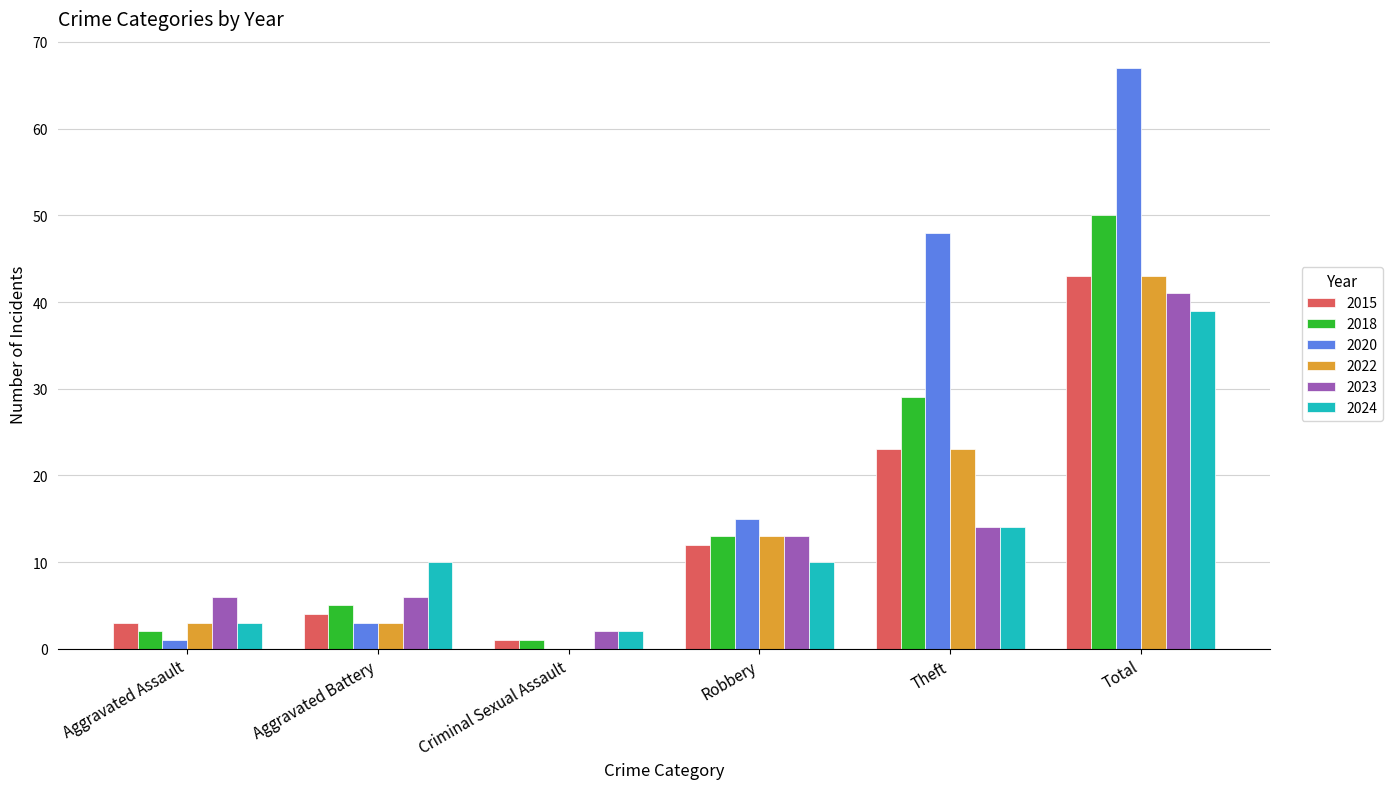

Count the number of data series in this chart.

6